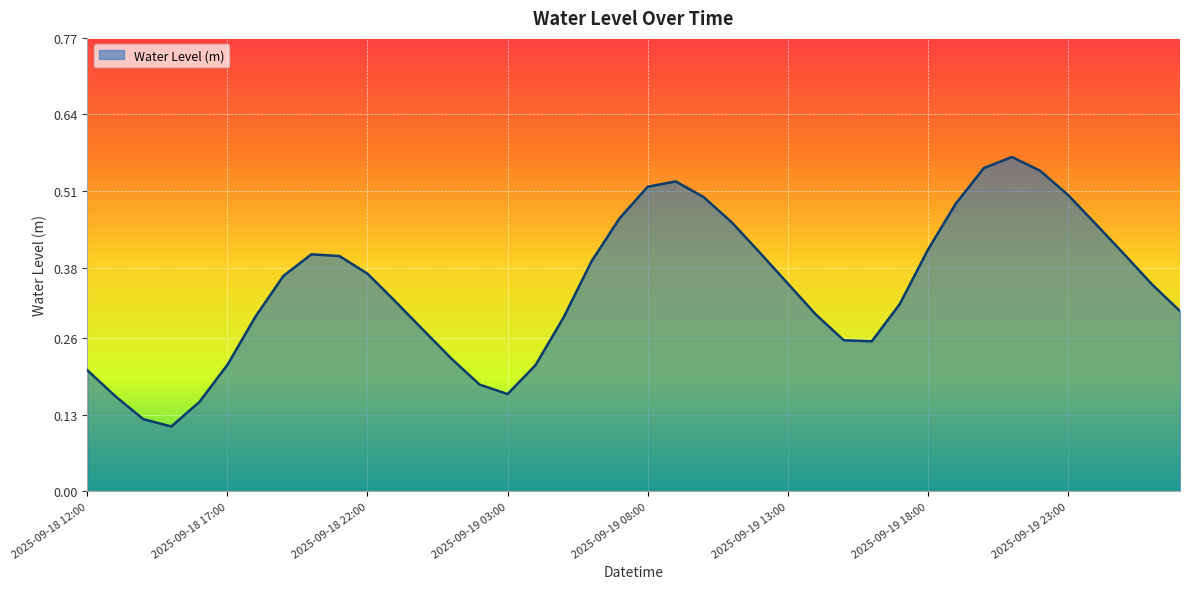

What is the label of the 12th point from the right?

2025-09-19 16:00